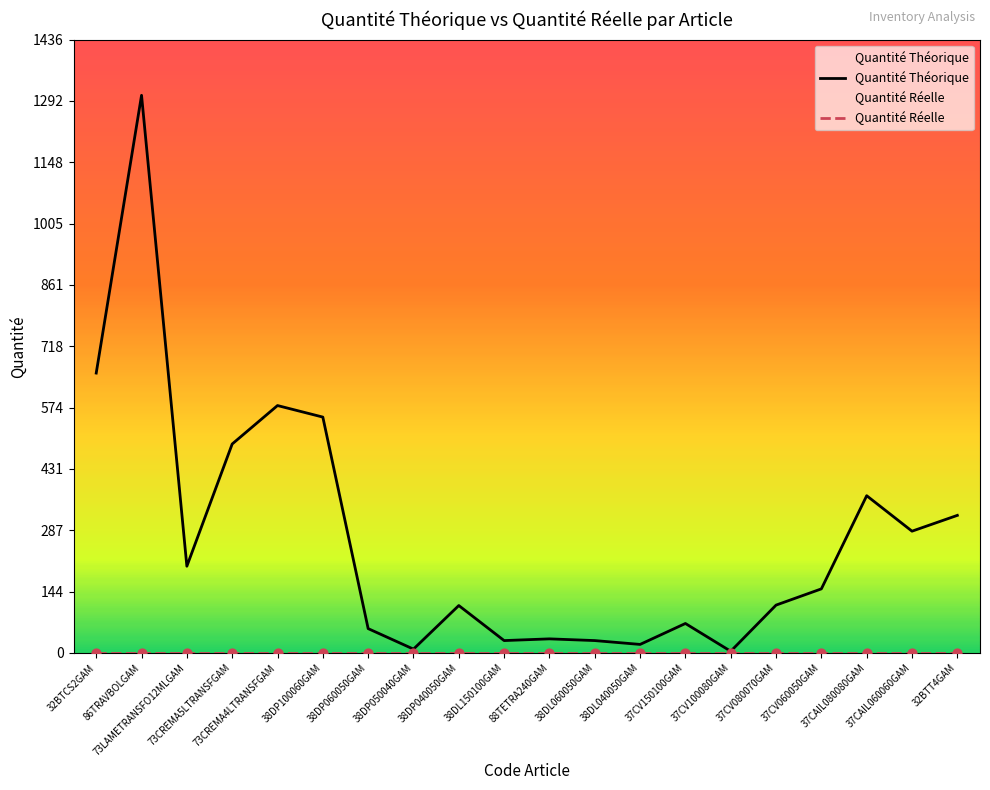

What is the change in value from 88TETRA240GAM to 37CV080070GAM?

+79